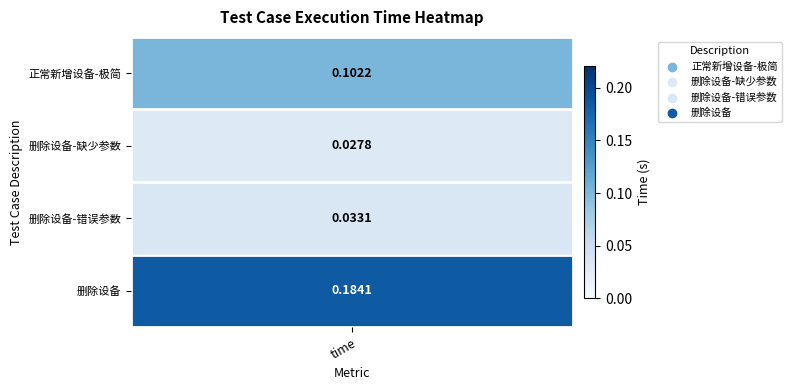

List the labels in order of value, smallest first.

删除设备-缺少参数, 删除设备-错误参数, 正常新增设备-极简, 删除设备